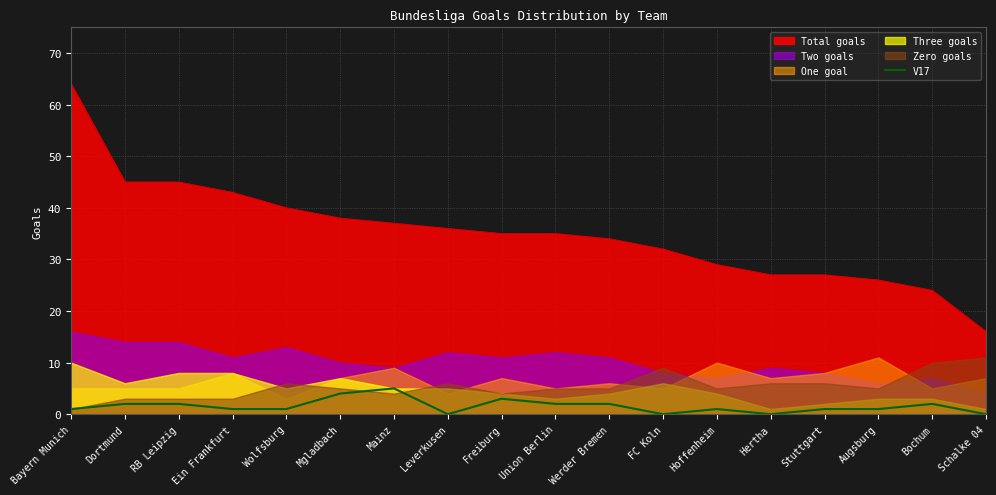

True or false: Total goals and V17 intersect in this chart.

False